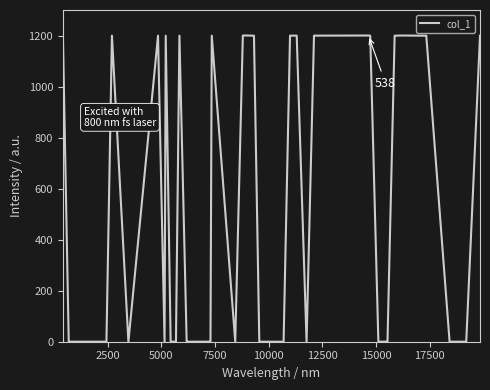

What is the difference between the maximum and minimum values?

1200.0